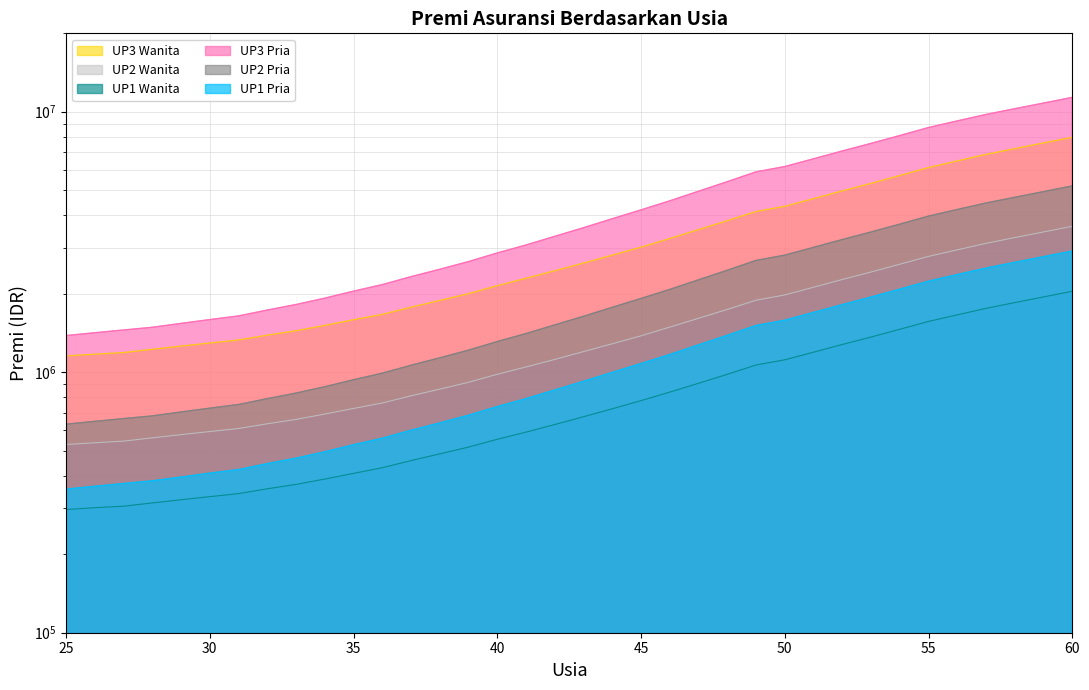

Reading right to left, extract all data points from this chart.

UP1_Pria: 2921000	2777000	2642000	2511000	2372000	2237000	2084000	1944000	1818000	1697000	1584000	1512000	1386000	1274000	1170000	1080000	999000	923000	855000	792000	738000	684000	639000	599000	558000	527000	495000	468000	446000	423000	410000	396000	383000	374000	365000	356000
UP2_Pria: 5192000	4936000	4696000	4464000	4216000	3976000	3704000	3456000	3232000	3016000	2816000	2688000	2464000	2264000	2080000	1920000	1776000	1640000	1520000	1408000	1312000	1216000	1136000	1064000	992000	936000	880000	832000	792000	752000	728000	704000	680000	664000	648000	632000
UP3_Pria: 11358000	10798000	10273000	9765000	9223000	8698000	8103000	7560000	7070000	6598000	6160000	5880000	5390000	4953000	4550000	4200000	3885000	3588000	3325000	3080000	2870000	2660000	2485000	2328000	2170000	2048000	1925000	1820000	1733000	1645000	1593000	1540000	1488000	1453000	1418000	1383000
UP1_Wanita: 2046000	1946000	1851000	1759000	1661000	1567000	1462000	1365000	1278000	1194000	1116000	1066000	982000	907000	839000	778000	724000	675000	630000	589000	553000	516000	486000	458000	430000	409000	389000	371000	357000	342000	333000	324000	315000	306000	302000	297000
UP2_Wanita: 3632000	3456000	3288000	3125000	2950000	2784000	2598000	2425000	2270000	2120000	1980000	1890000	1742000	1611000	1490000	1380000	1286000	1200000	1120000	1048000	982000	915000	861000	812000	762000	726000	691000	659000	634000	608000	592000	576000	560000	544000	536000	528000
UP3_Wanita: 7980000	7591000	7218000	6860000	6475000	6107000	5692000	5310000	4968000	4641000	4335000	4140000	3818000	3528000	3262000	3021000	2816000	2625000	2453000	2295000	2150000	2003000	1886000	1778000	1668000	1591000	1513000	1443000	1388000	1330000	1295000	1260000	1225000	1190000	1173000	1155000